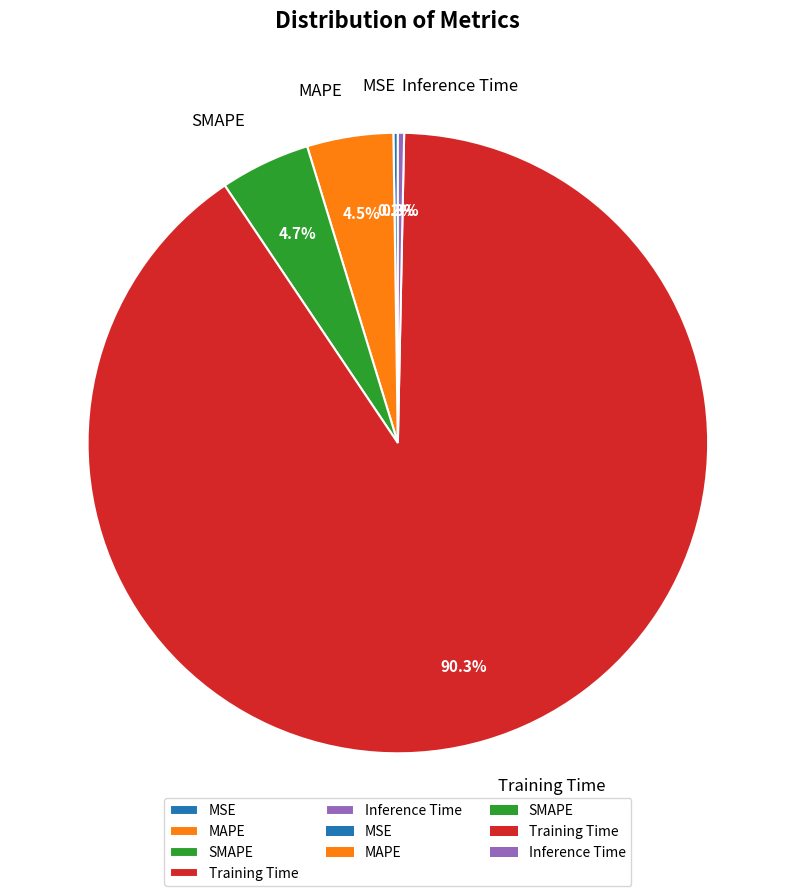

Which has a higher value, MAPE or Inference Time?

MAPE